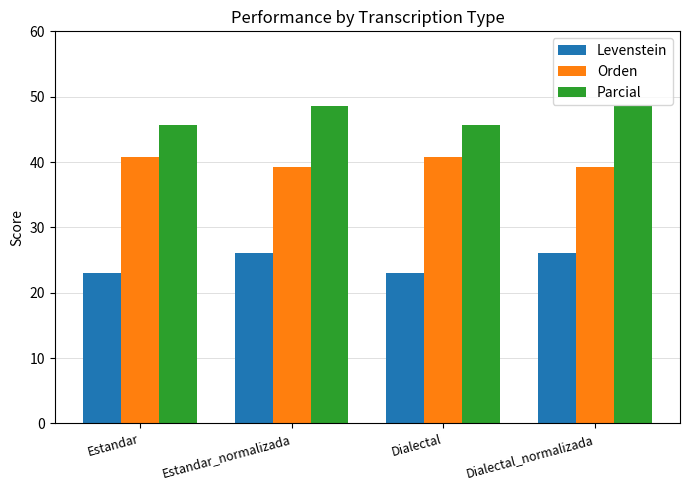

List the series in order of their overall mean, lowest first.

Levenstein, Orden, Parcial